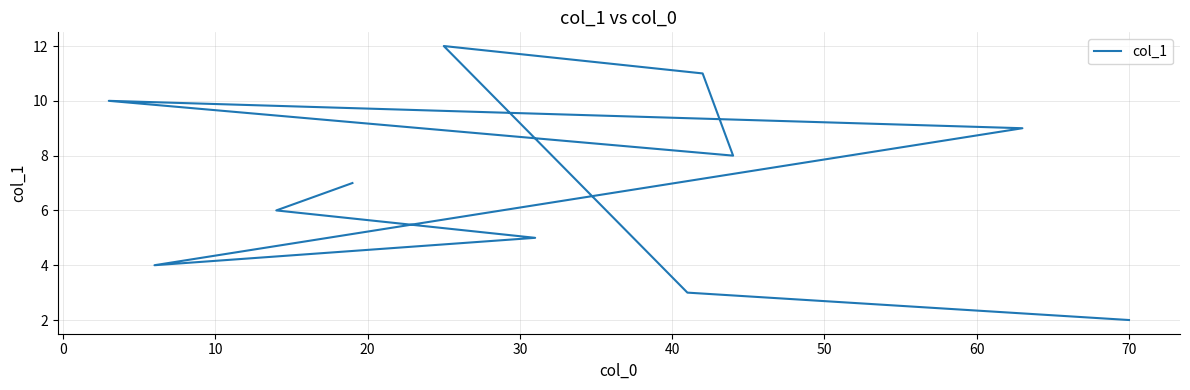

What is the value of the 7th point from the left?

8.0